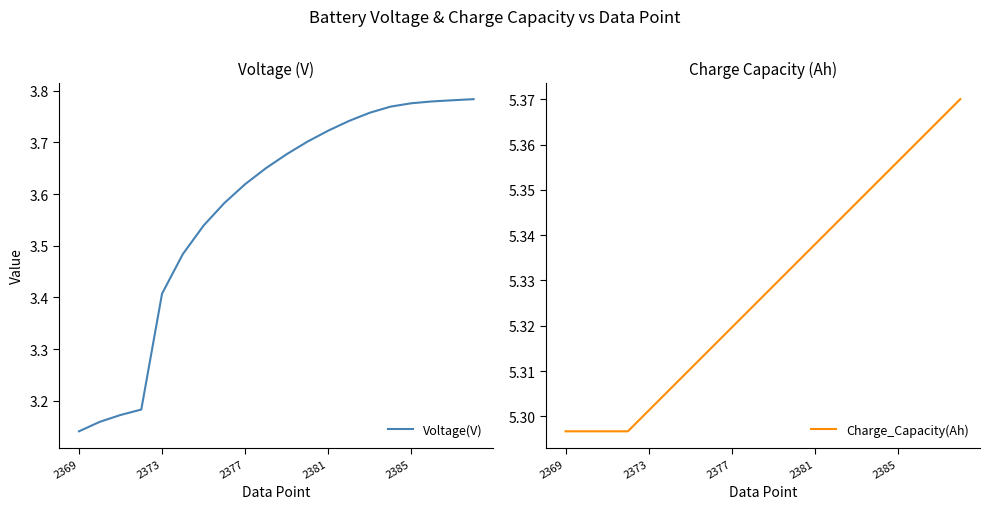

Rank the series by their average value, from highest to lowest.

Charge_Capacity(Ah), Voltage(V)